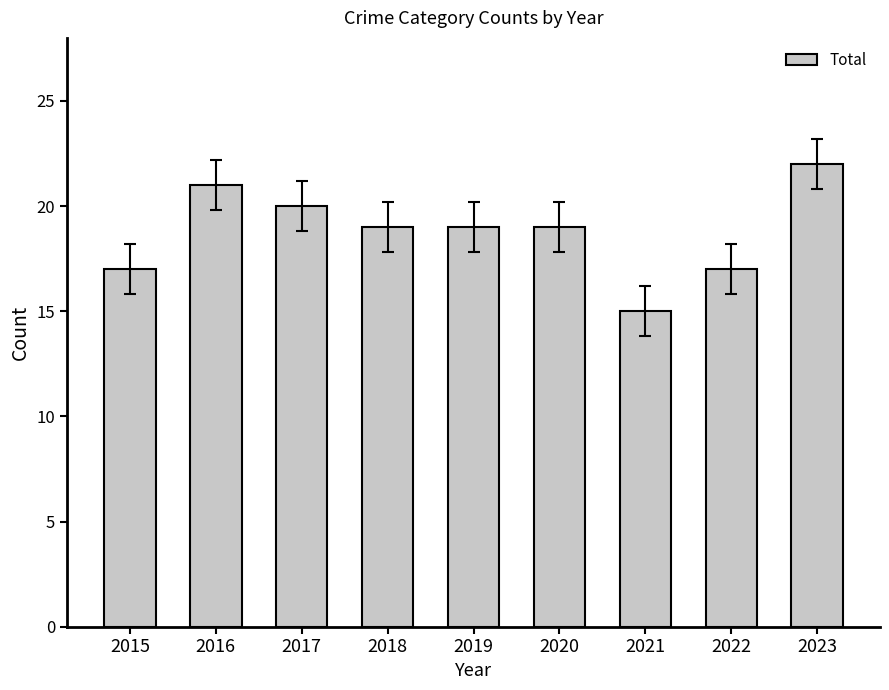

The chart shows a value of 20 at 2017. True or false?

True